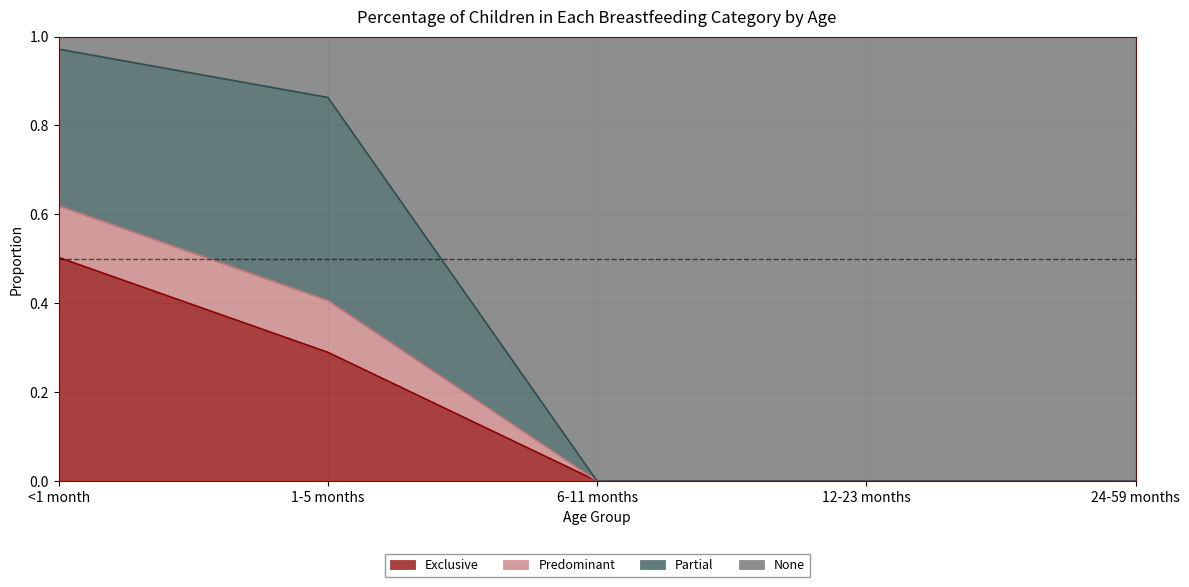

True or false: Predominant and Exclusive intersect in this chart.

False